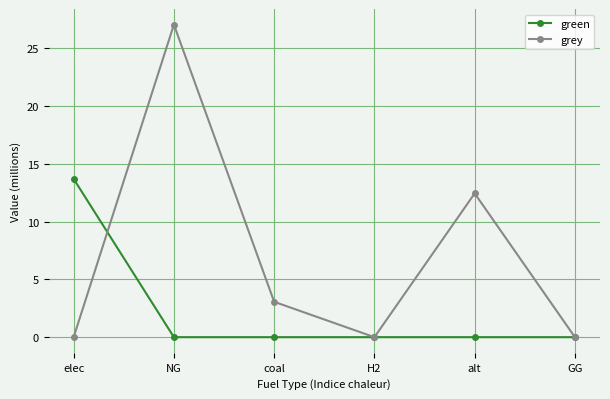

What is the total value across all series at alt?

12.4